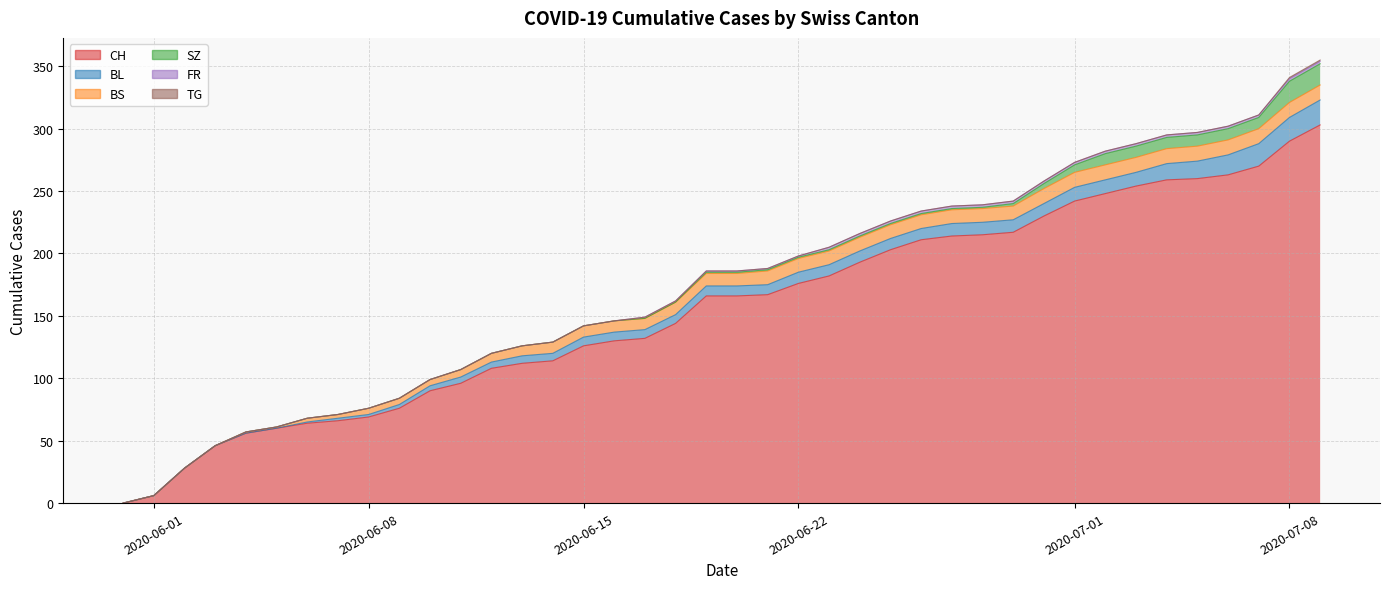

Is the value of CH at 2020-06-07 greater than the value of TG at 2020-06-11?

Yes